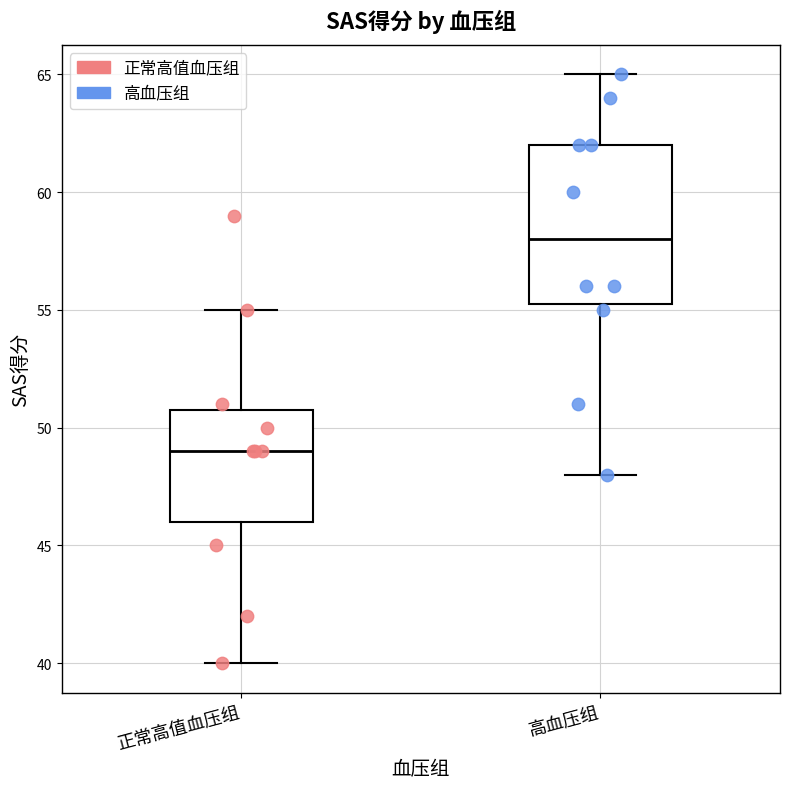

Reading left to right, read every box against the y-axis: the position of its median line, the range the box covers, and the ends of its whiskers. The values are not printed on the chart, so give them approximately, as read against the axis.

正常高值血压组: median 49.0, box 46.0 to 51.0, whiskers 40.0 to 55.0
高血压组: median 58.0, box 55.5 to 62.0, whiskers 48.0 to 65.0